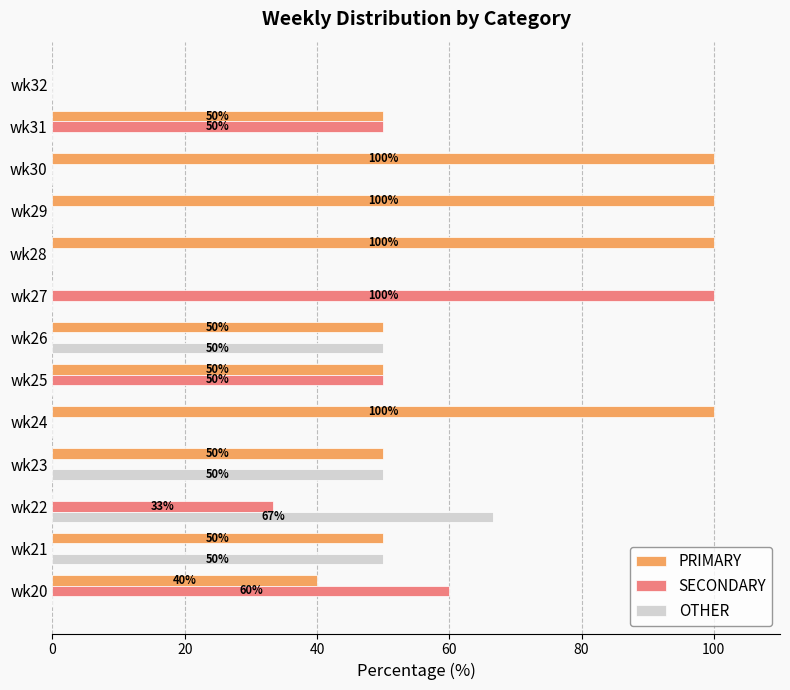

True or false: PRIMARY has a value of 50.0 at wk26.

True